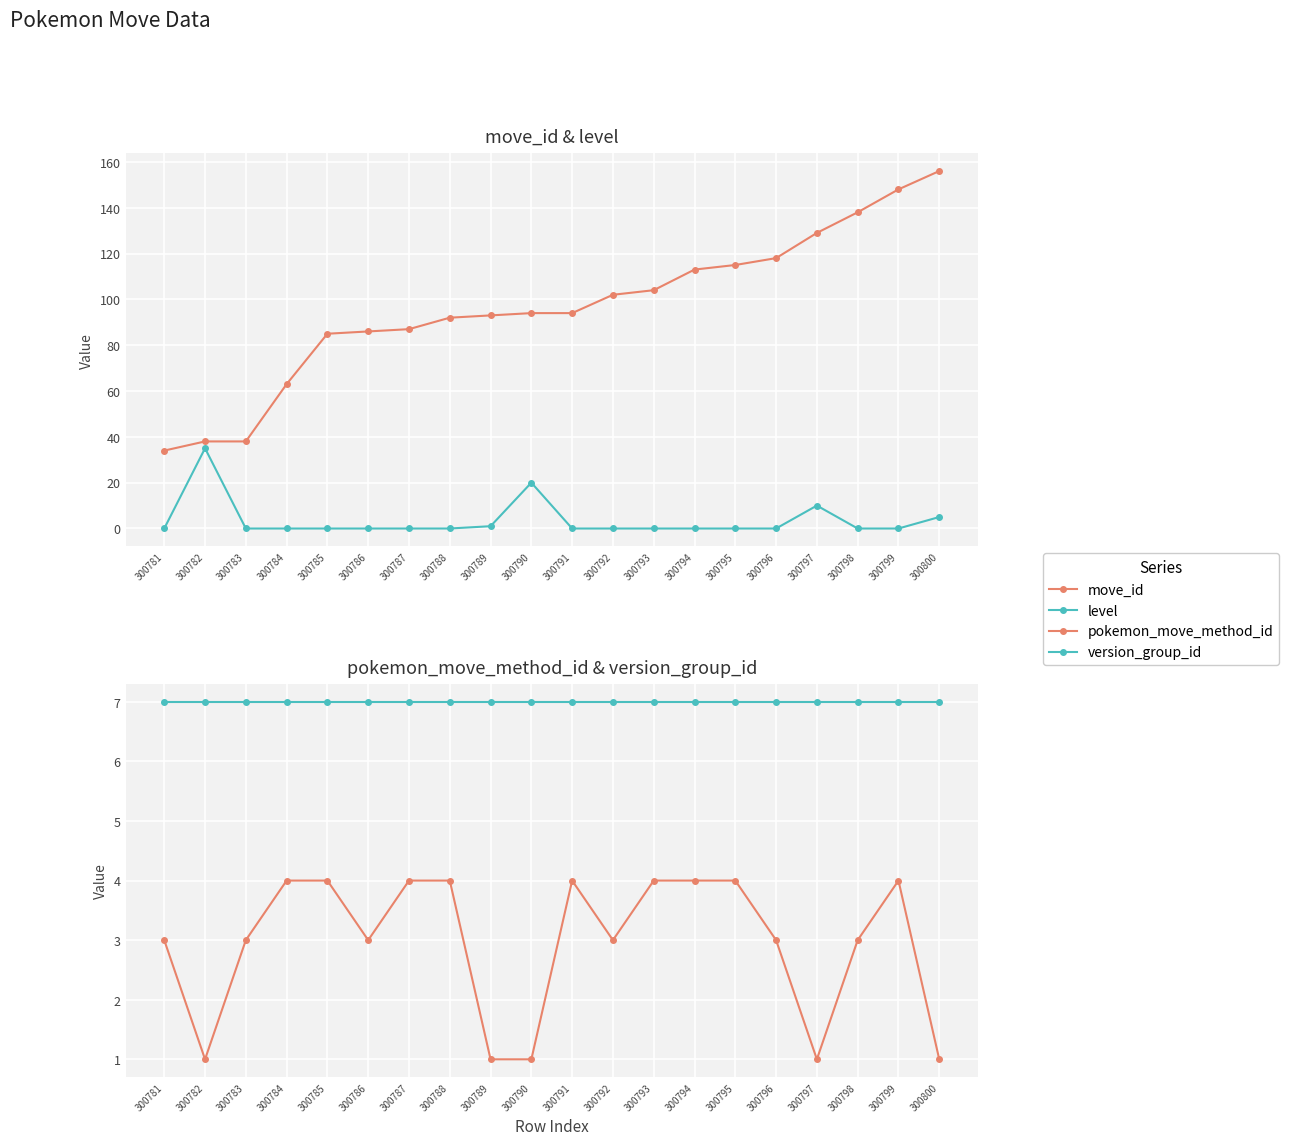

How many categories are shown in the chart?

20